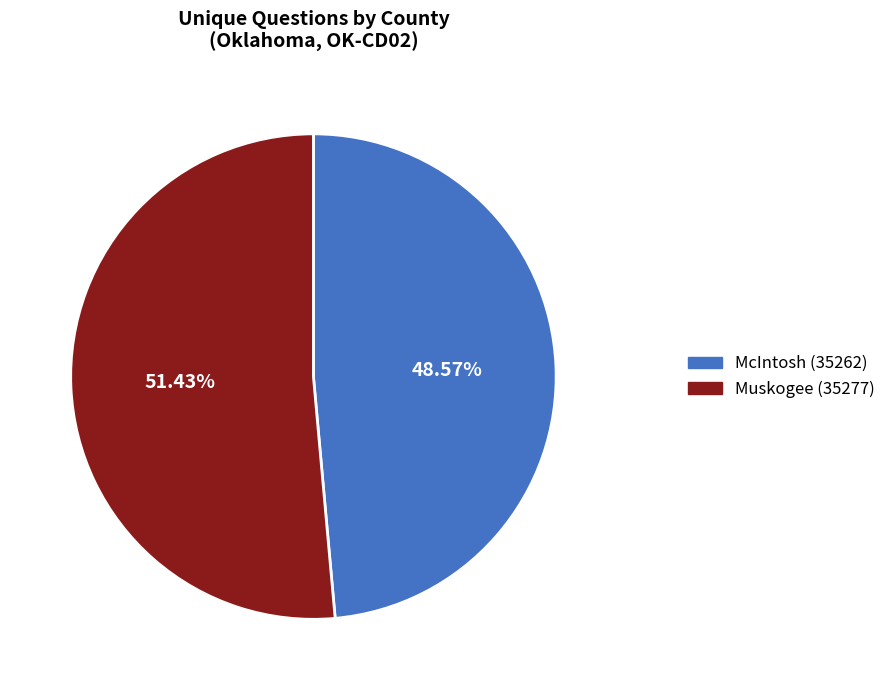

To the nearest percent, what is the difference between the largest and smallest slice percentages?

3%